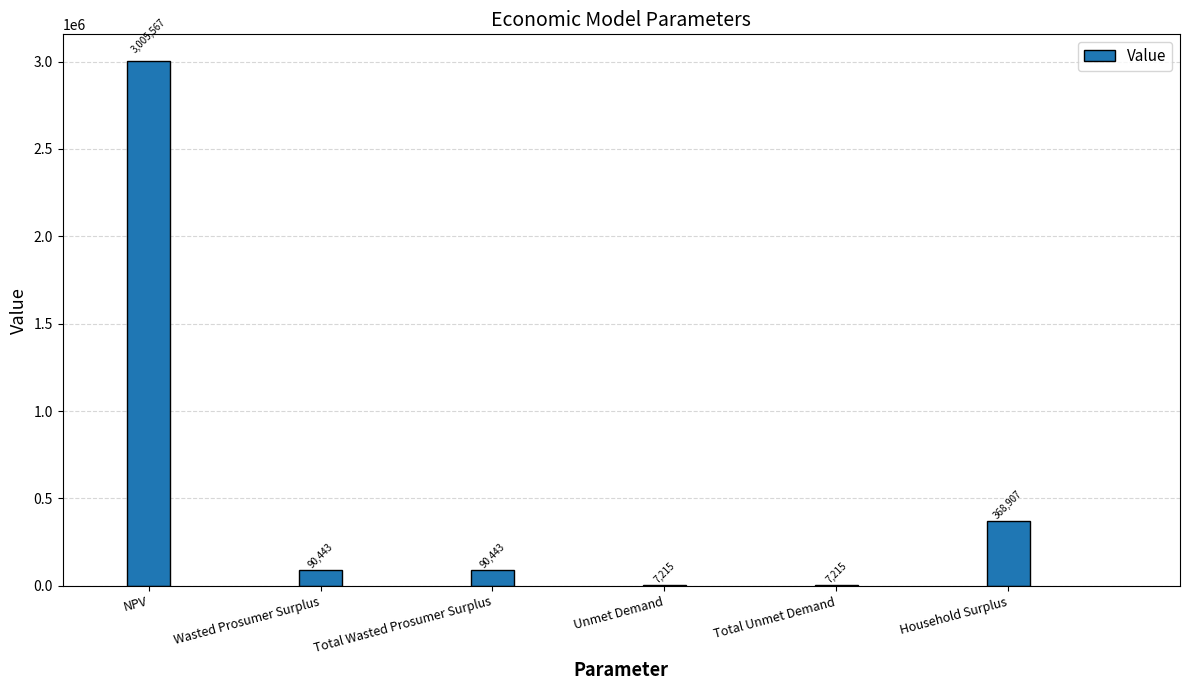

What is the sum of all values?

3569789.6